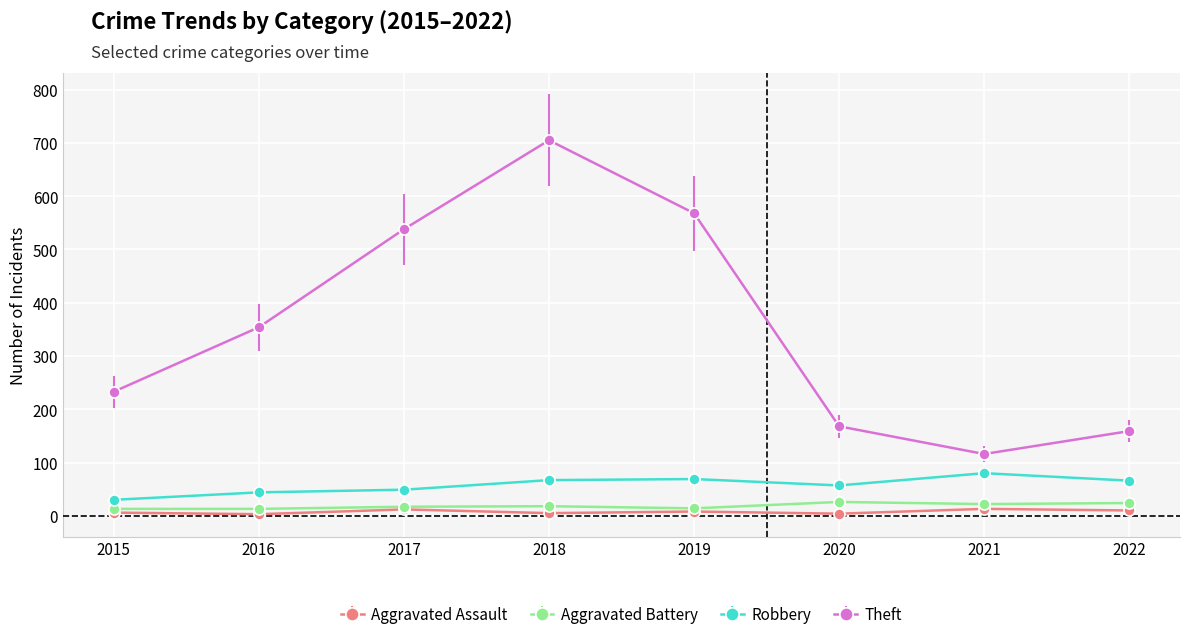

Where is the first local minimum for Theft?

2021